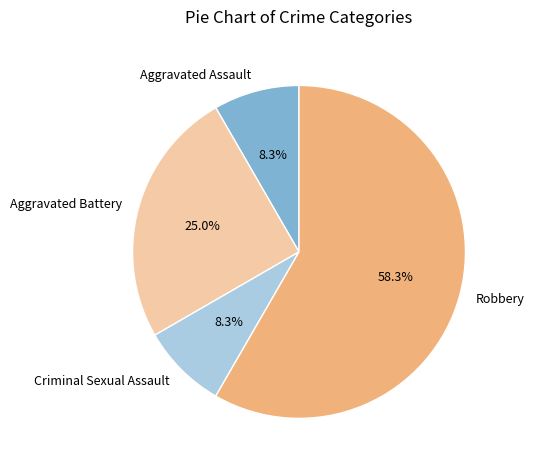

To the nearest percent, what percentage of the pie is Robbery?

58%